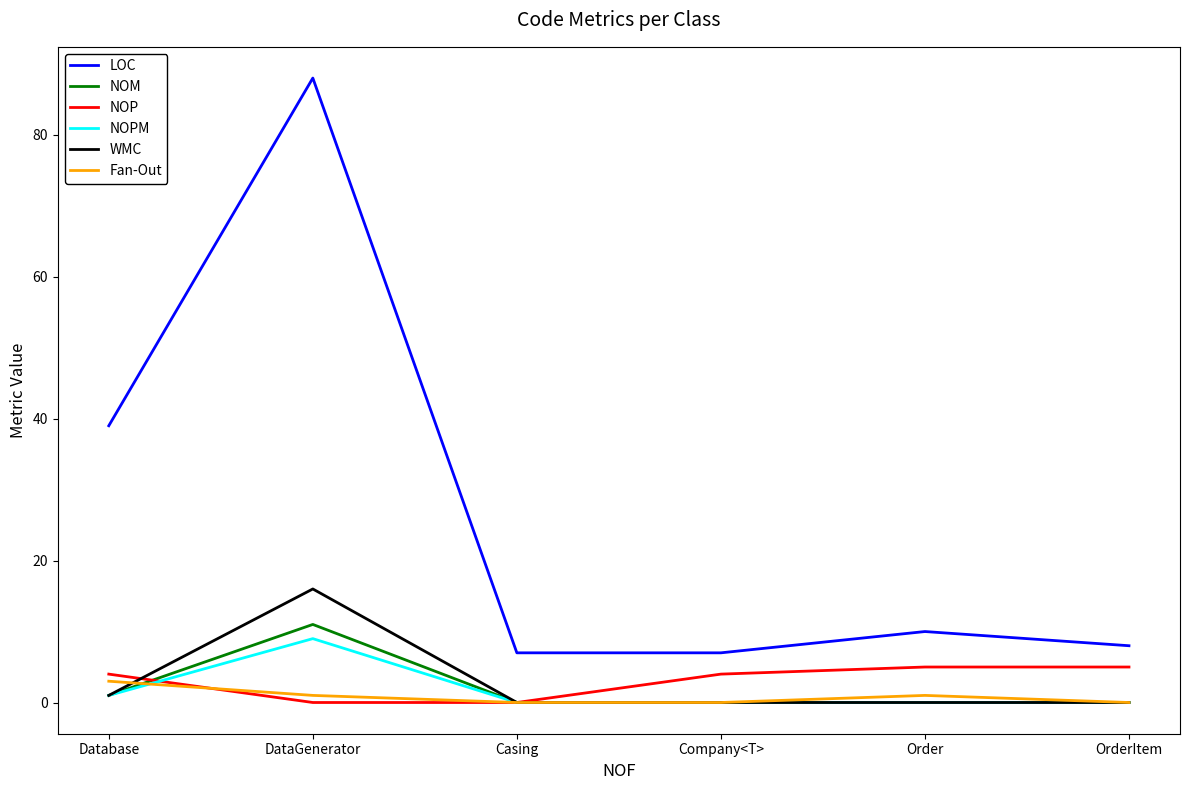

Between DataGenerator and OrderItem, which series saw the biggest shift?

LOC